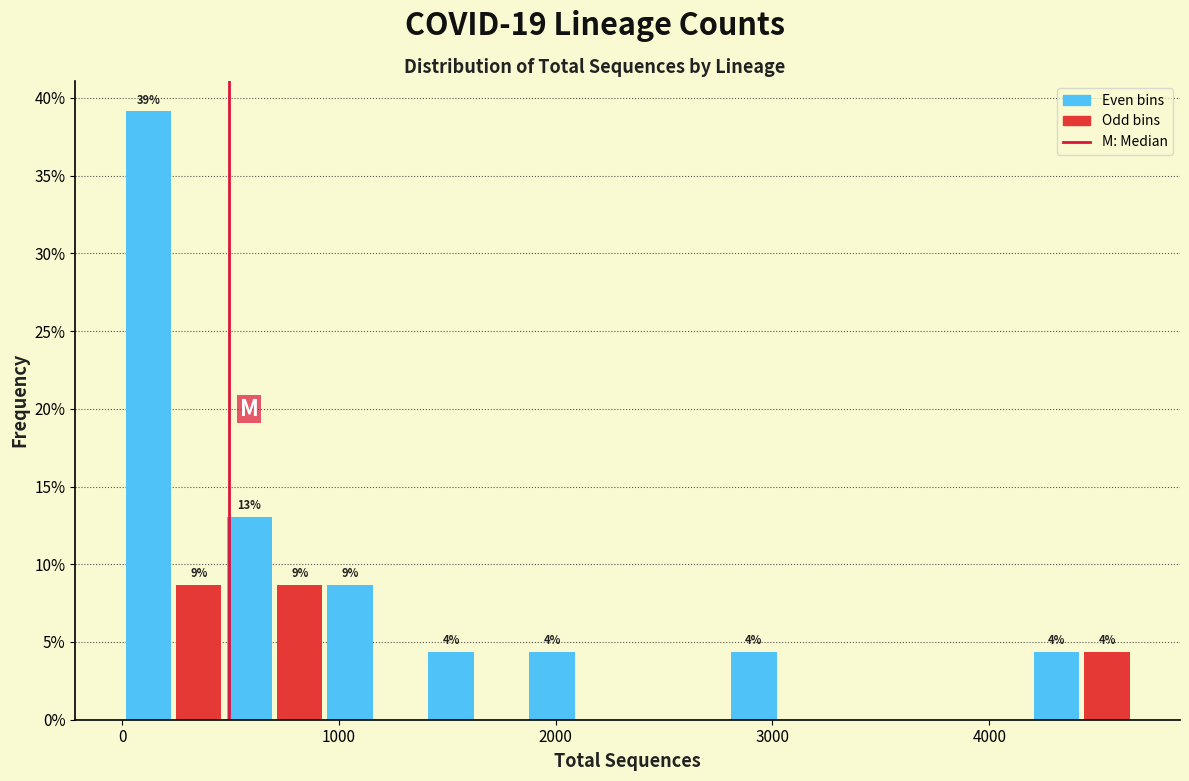

Read against the x-axis, roughly where is the centre of the tallest bar?

100